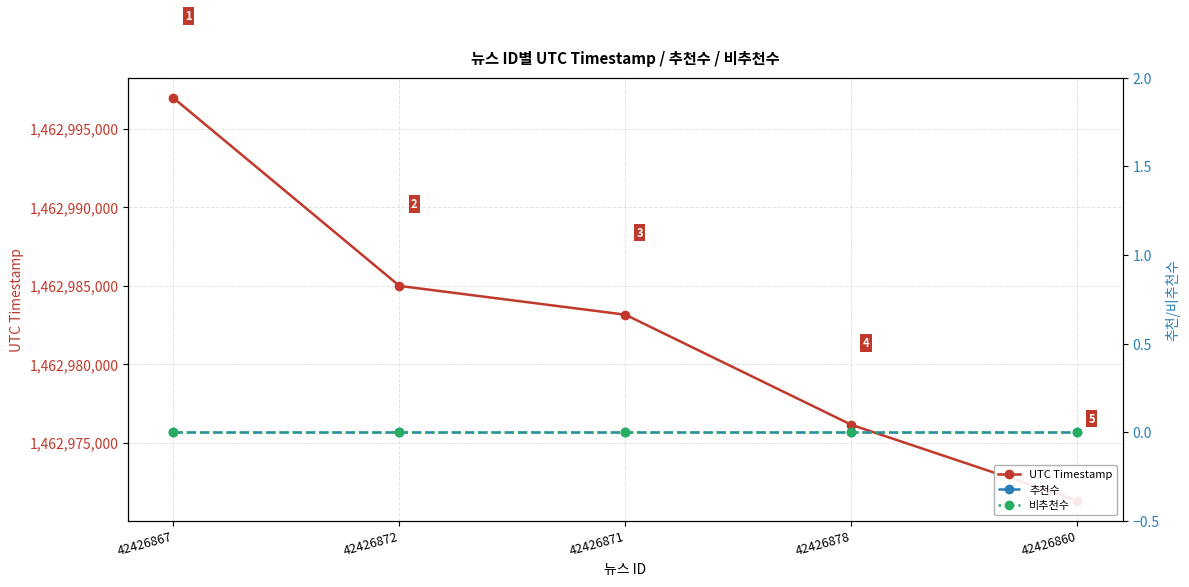

Is the value of UTC Timestamp at 42426860 greater than the value of 비추천수 at 42426871?

Yes